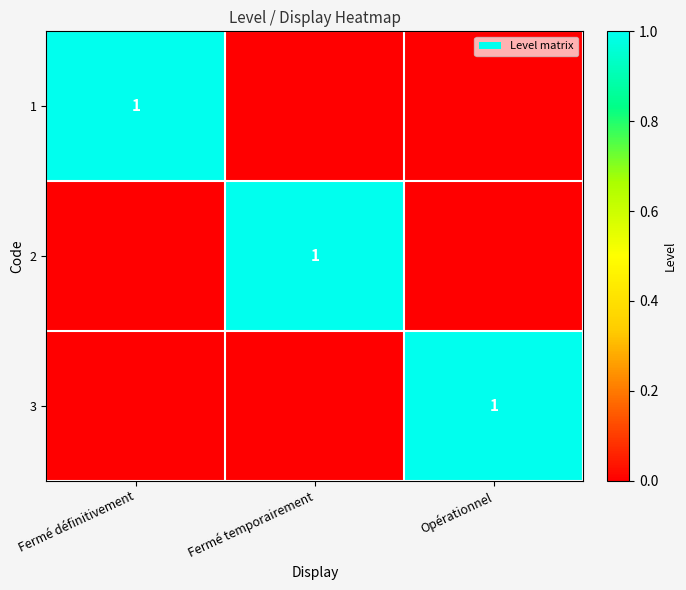

True or false: 2 has a value of 2 at Fermé temporairement.

False